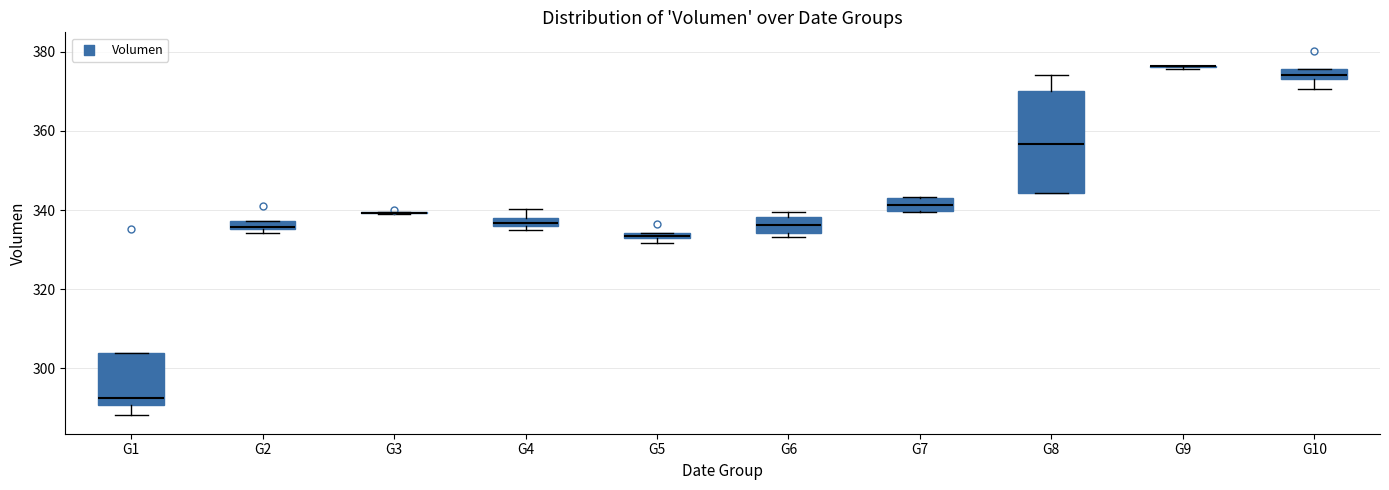

Which box is the tallest, from its lower edge to its upper edge?

G8